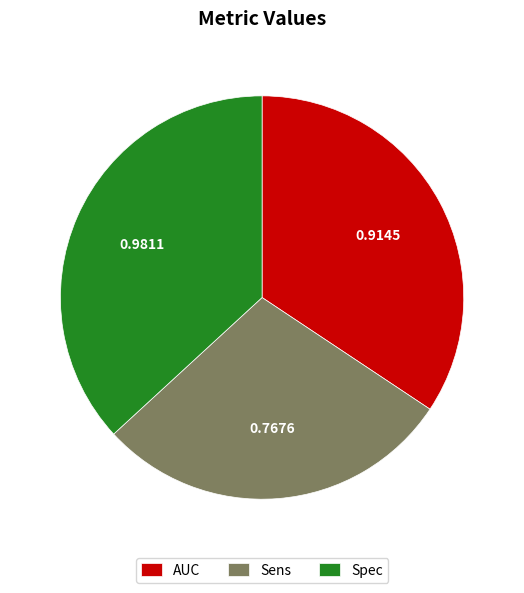

Is it true that Spec is 37% of the pie?

True